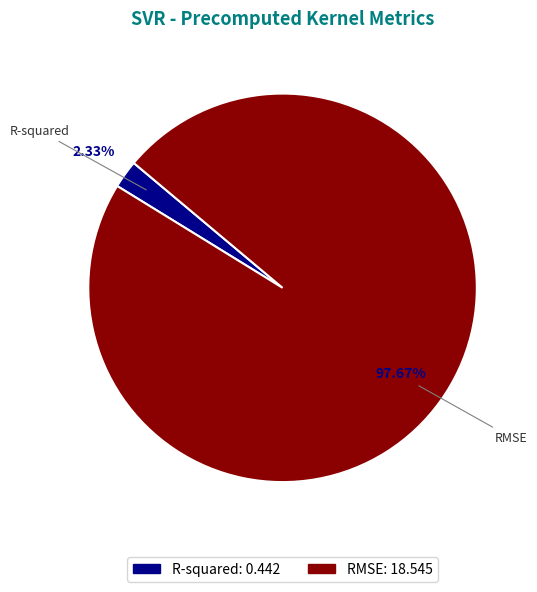

How many slices are in this pie chart?

2